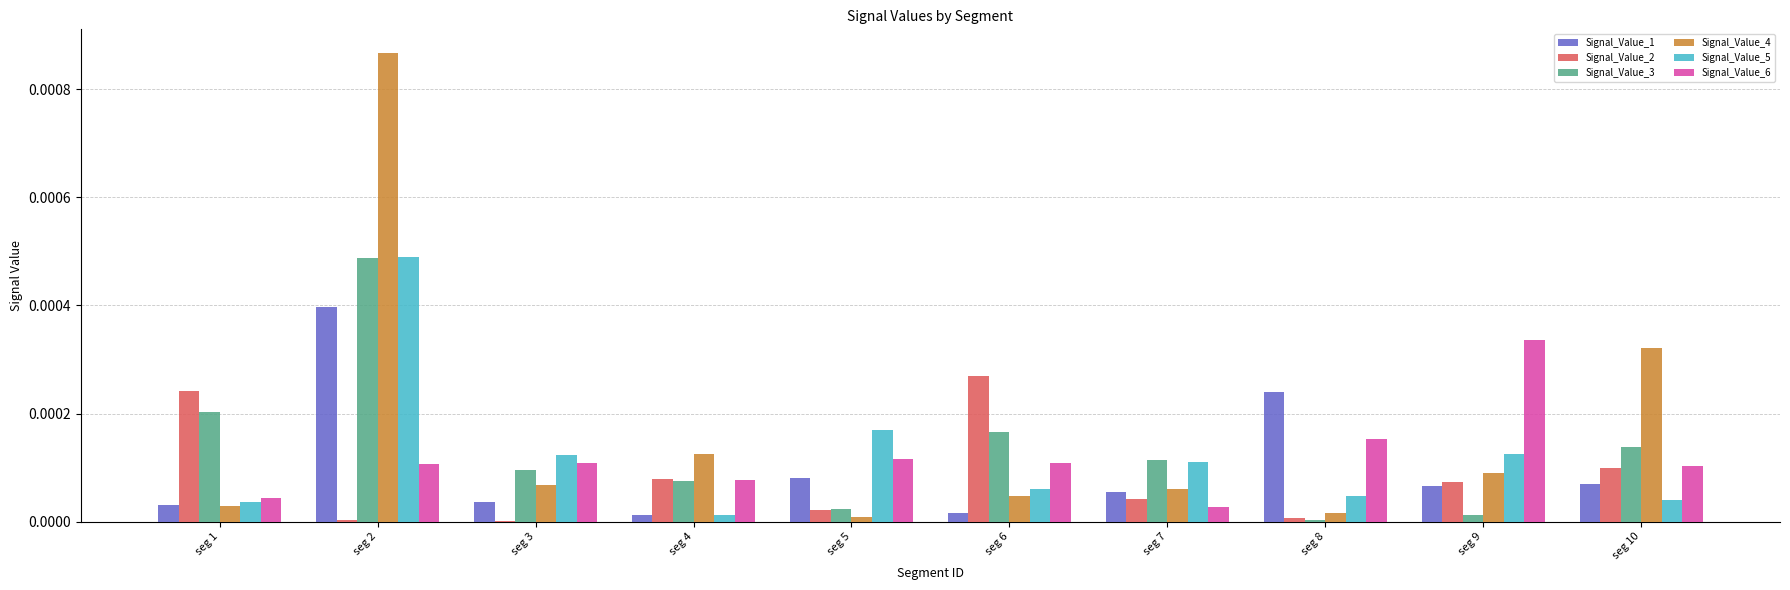

Is the value of Signal_Value_5 at seg 5 greater than the value of Signal_Value_4 at seg 5?

Yes